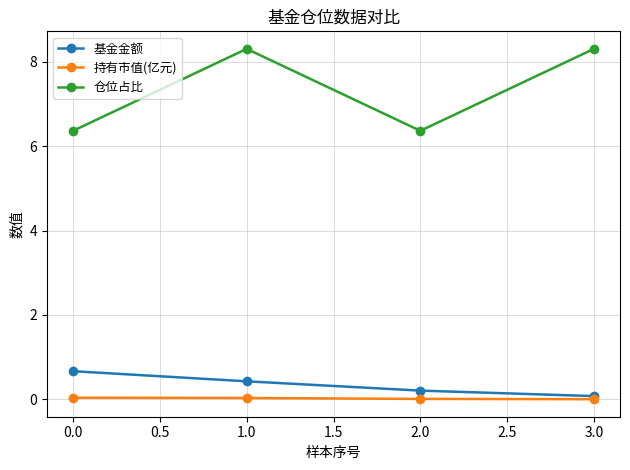

Does the chart have visible grid lines?

Yes